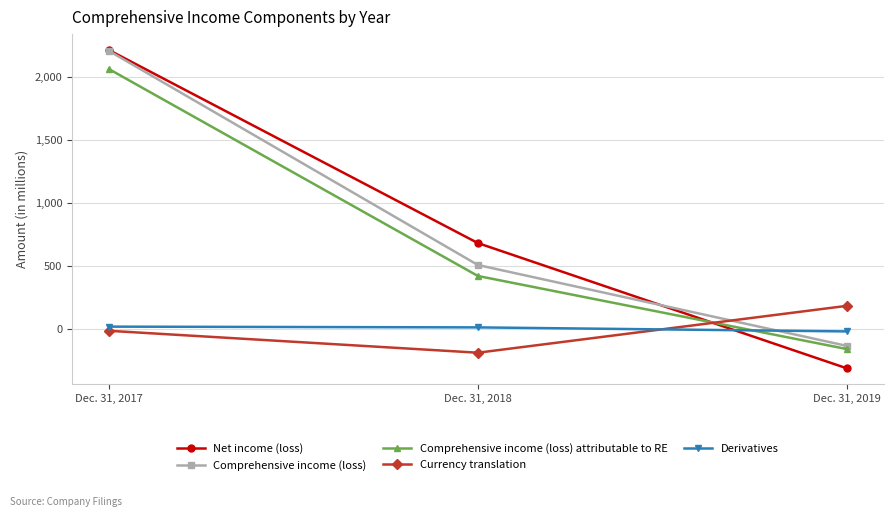

What is the minimum value shown in the chart?

-313